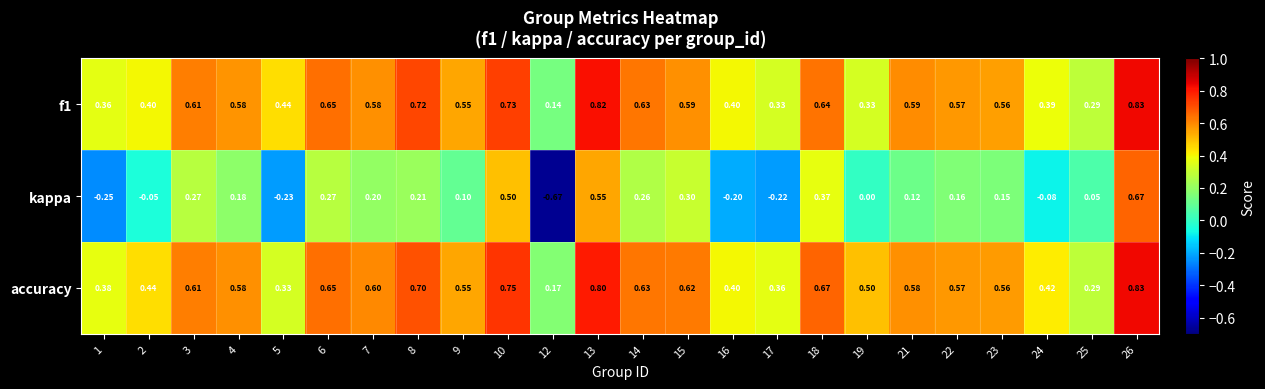

Which series has the largest range (max minus min)?

kappa